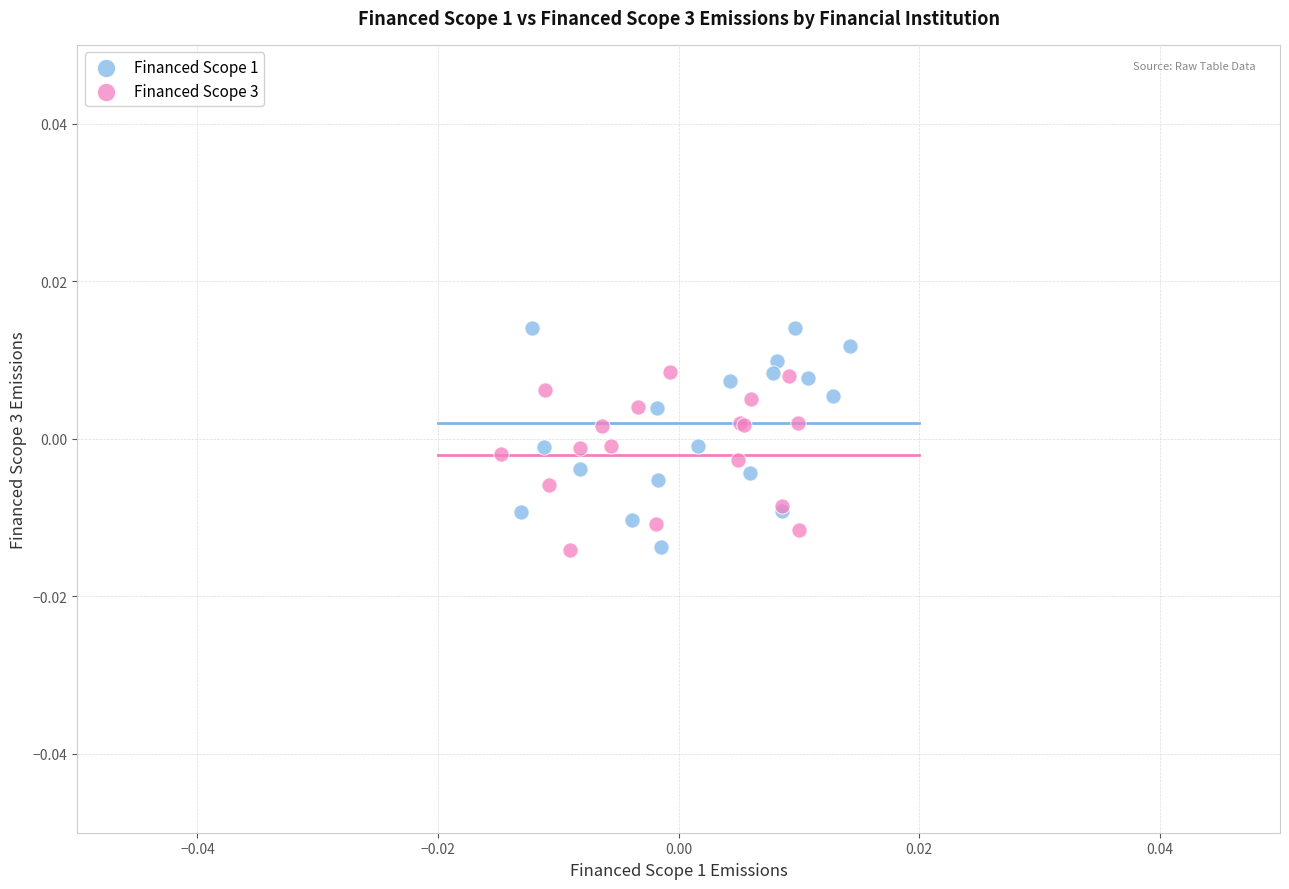

Which series contains the highest Y value?

Financed Scope 1